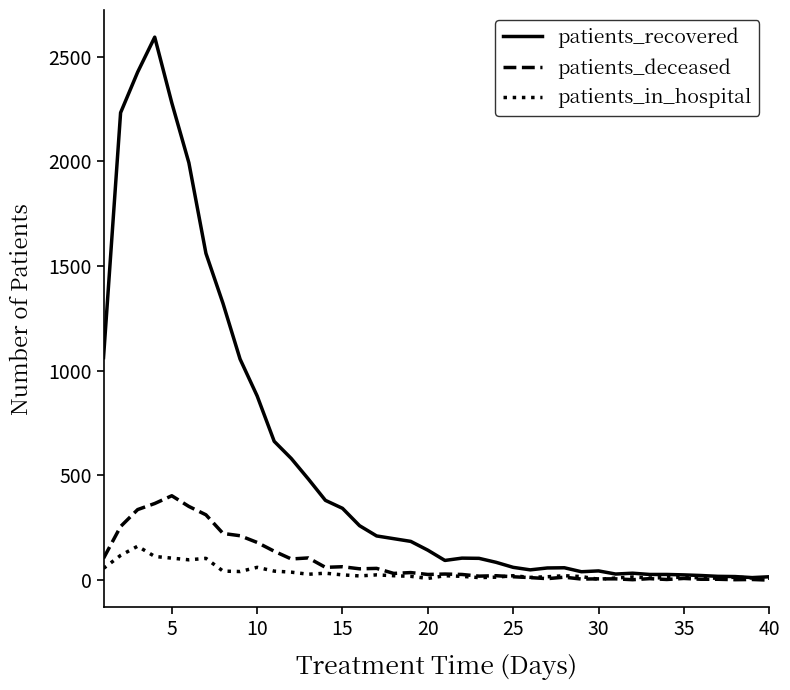

Which series has the largest total across all categories?

patients_recovered